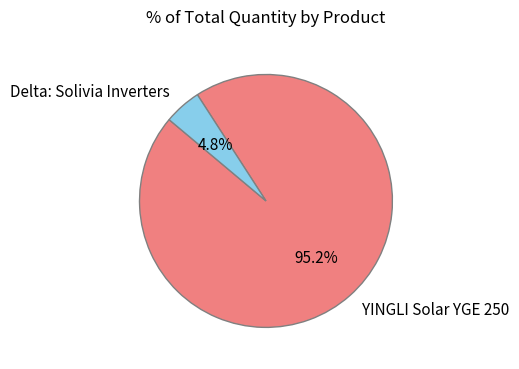

What percentage do Delta: Solivia Inverters and YINGLI Solar YGE 250 together represent?

100.0%